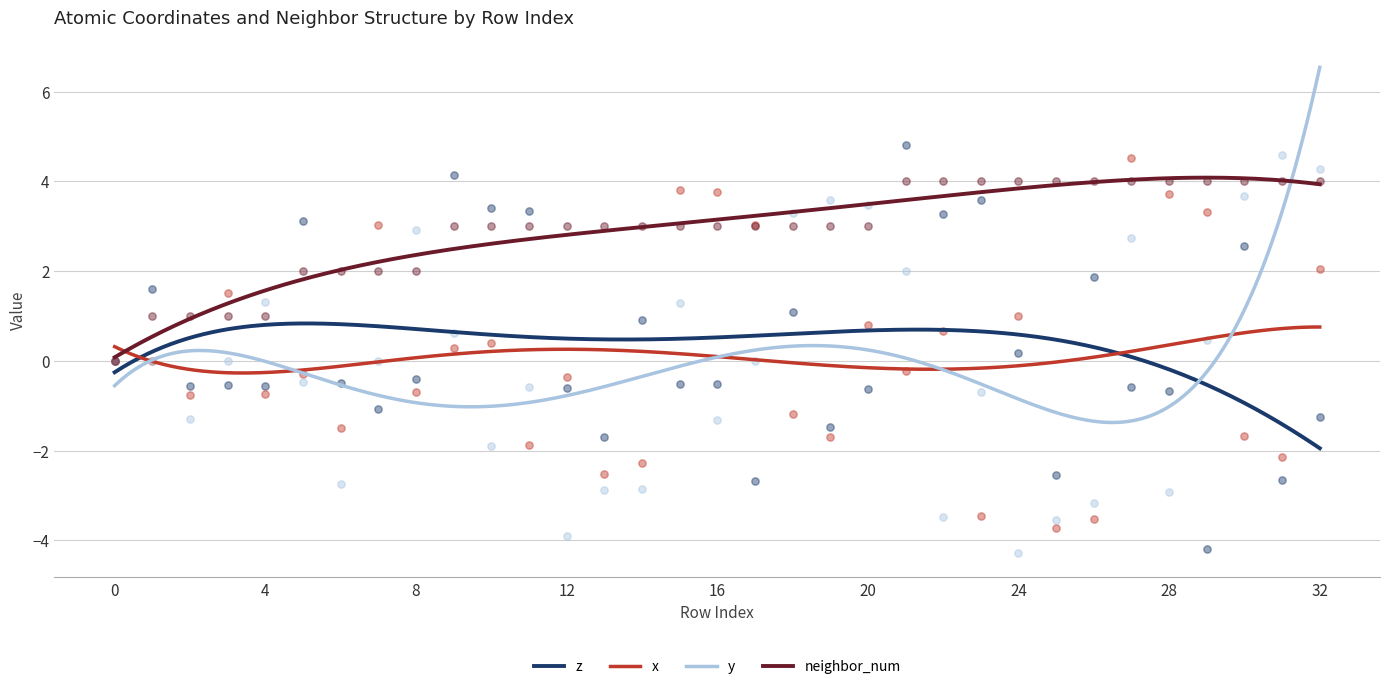

Which series has the largest Y range (max minus min)?

z